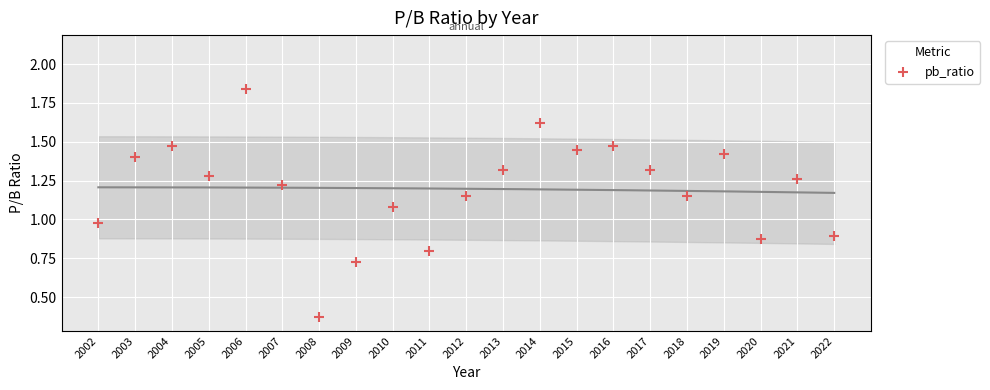

What is the range of X values (max minus min)?

20.0